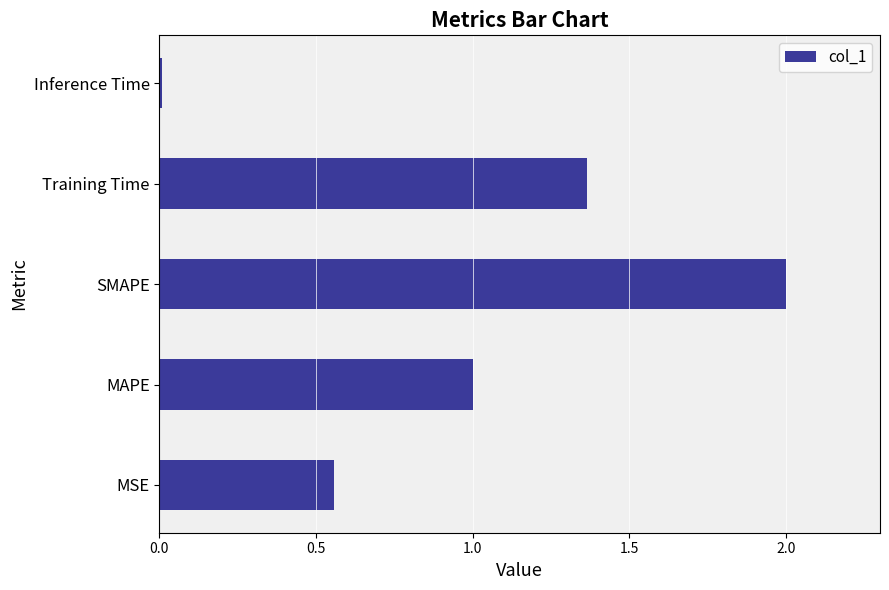

What is the greatest value displayed?

2.0